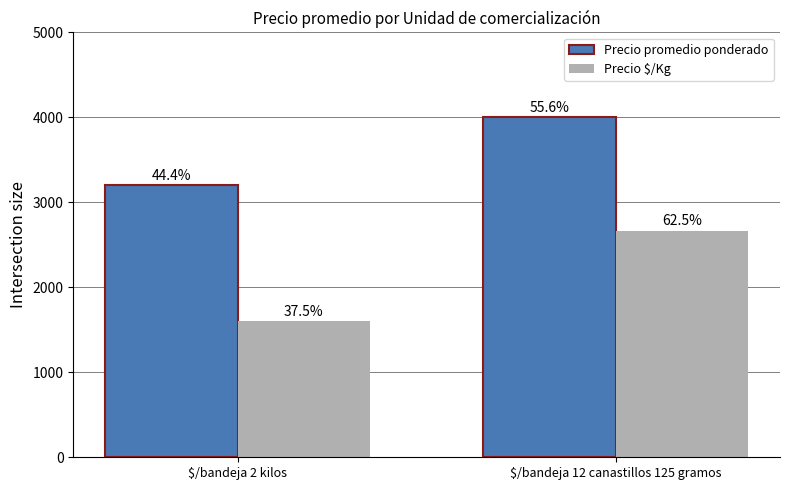

The value of Precio $/Kg at $/bandeja 2 kilos is 1600. True or false?

True